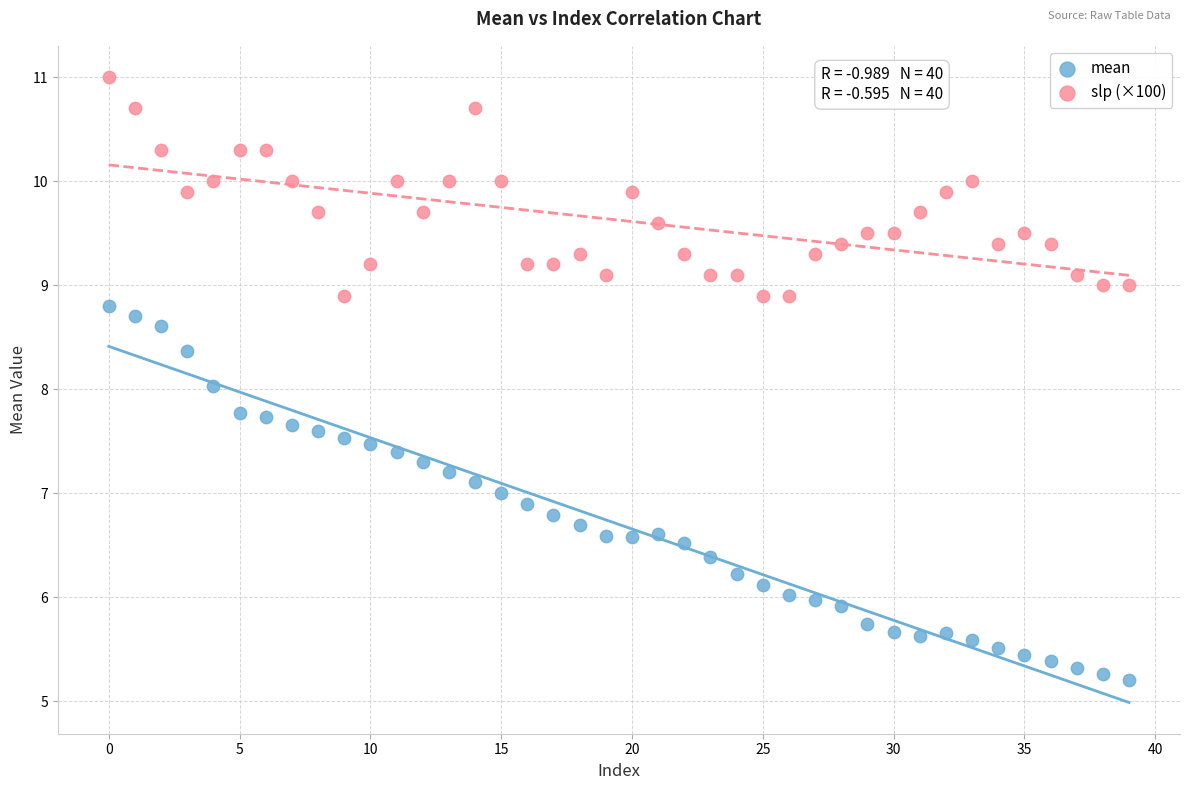

What are all the series names shown in the legend?

mean, slp (×100)